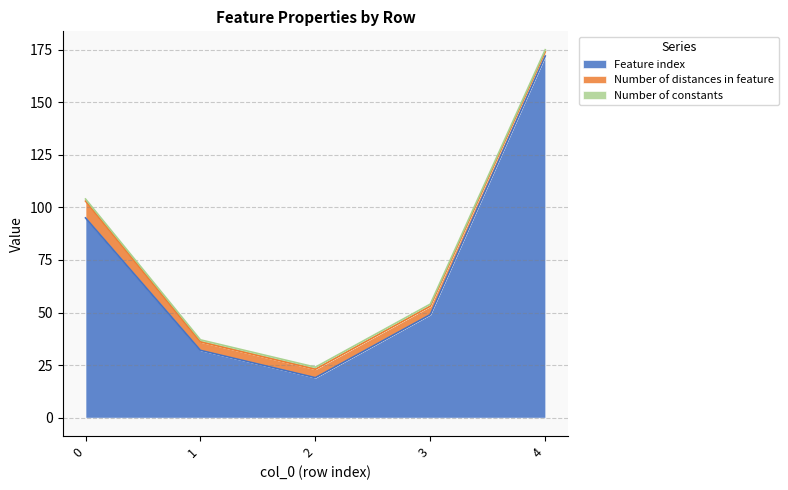

The value of Number of constants at 2 is 1. True or false?

True